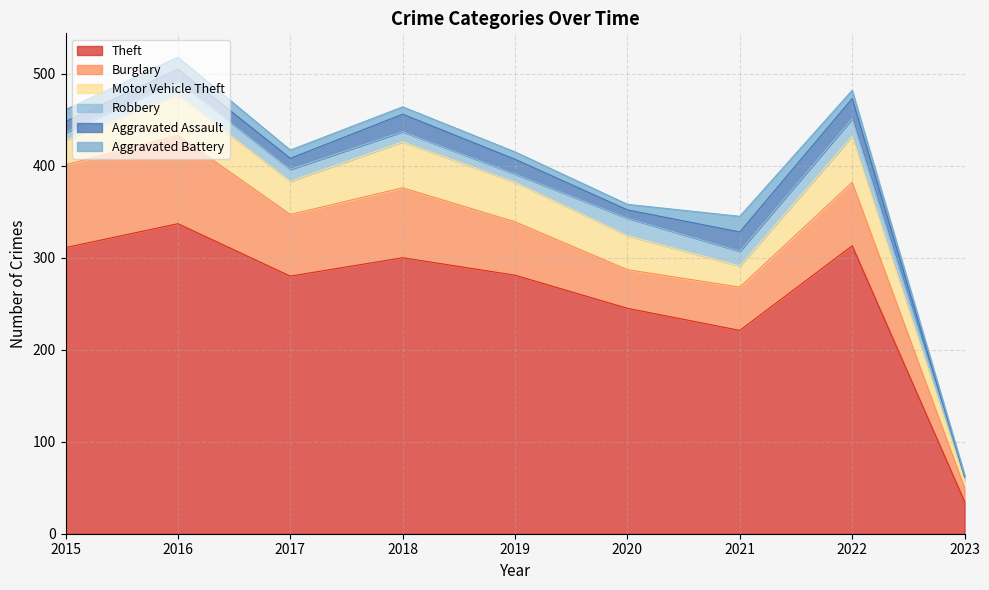

At how many categories does at least one series exceed 292?

4